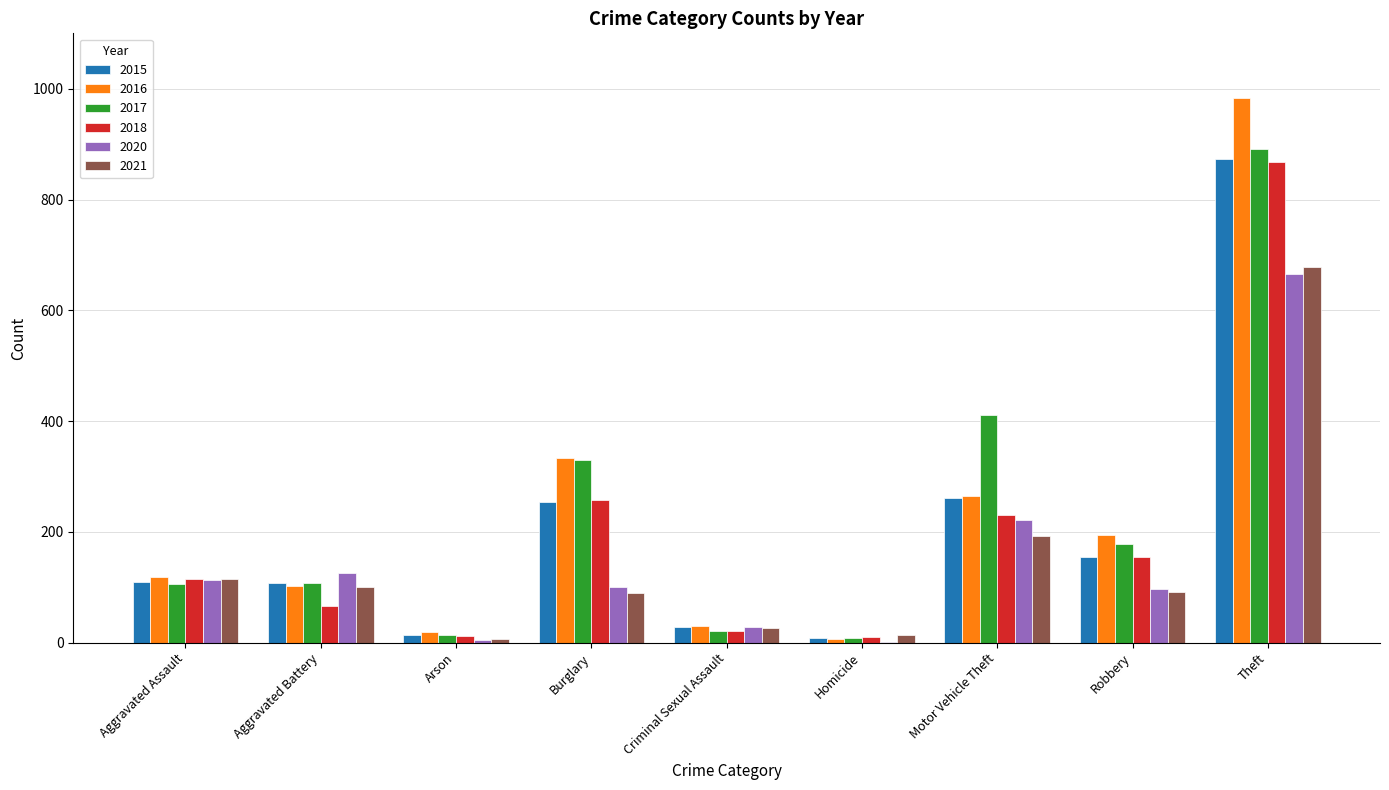

How many distinct data groups are displayed?

6